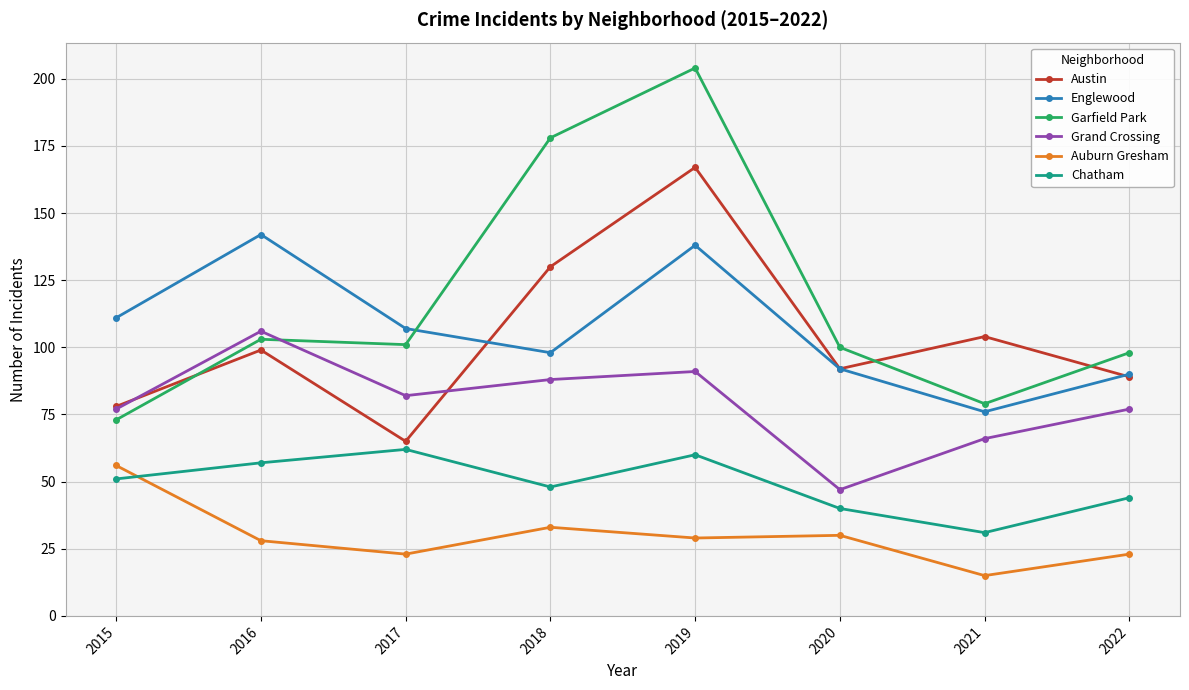

The value of Grand Crossing at 2020 is 47. True or false?

True